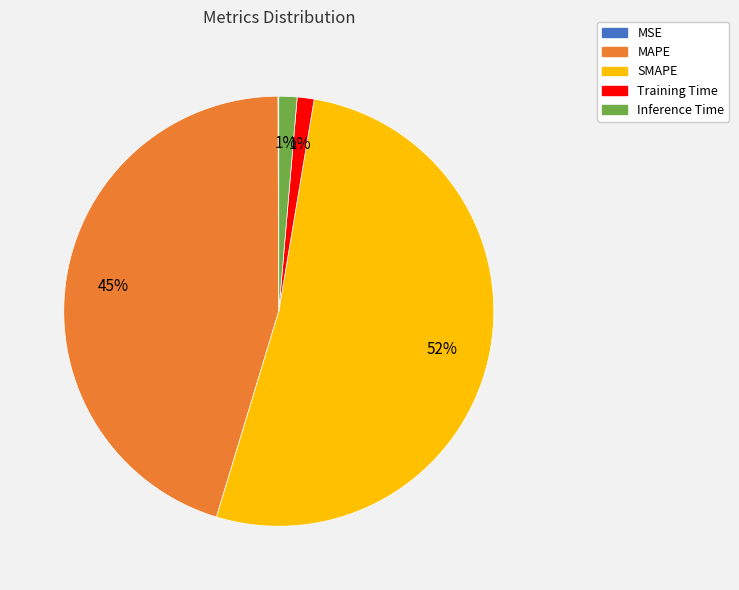

The Training Time slice represents 1% of the pie. True or false?

True